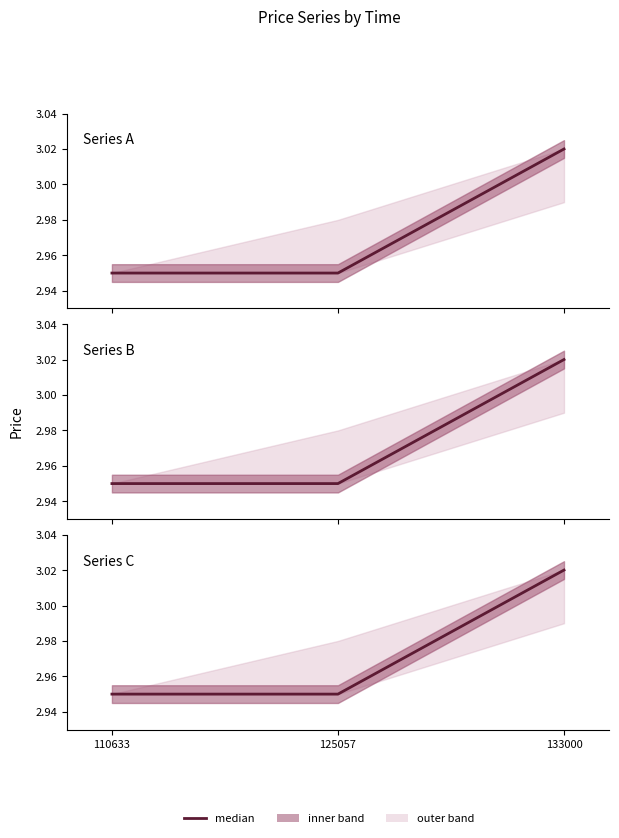

Approximately how many times larger is the value at 133000 compared to 125057?

1.0